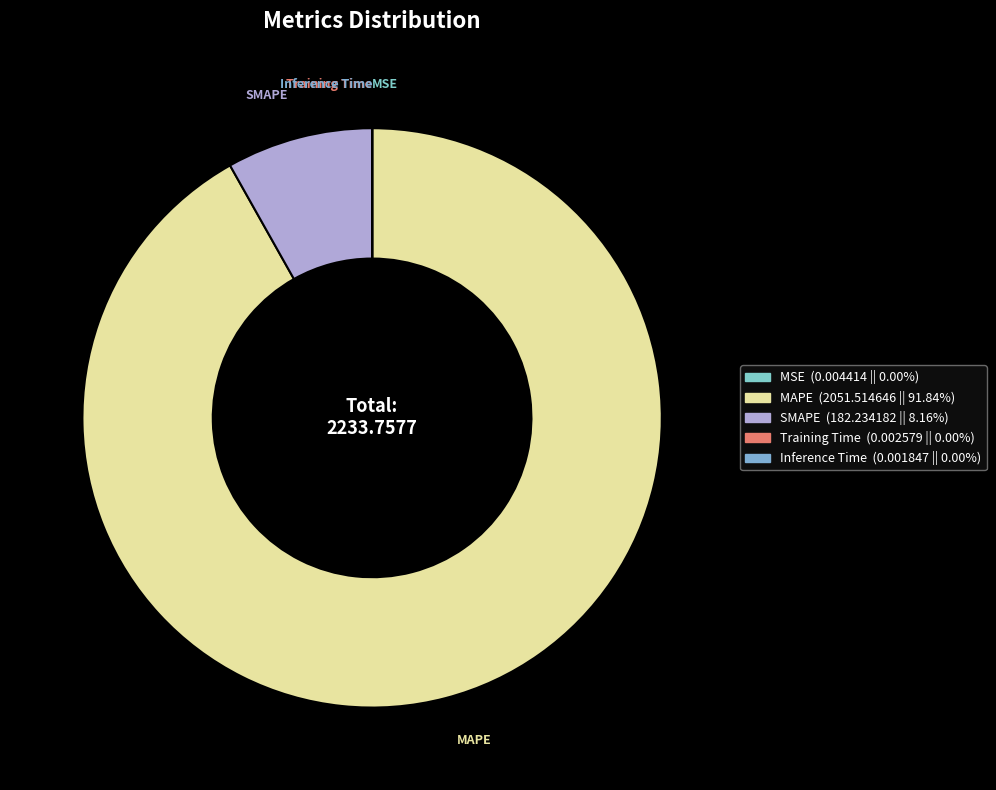

What is the majority slice?

MAPE